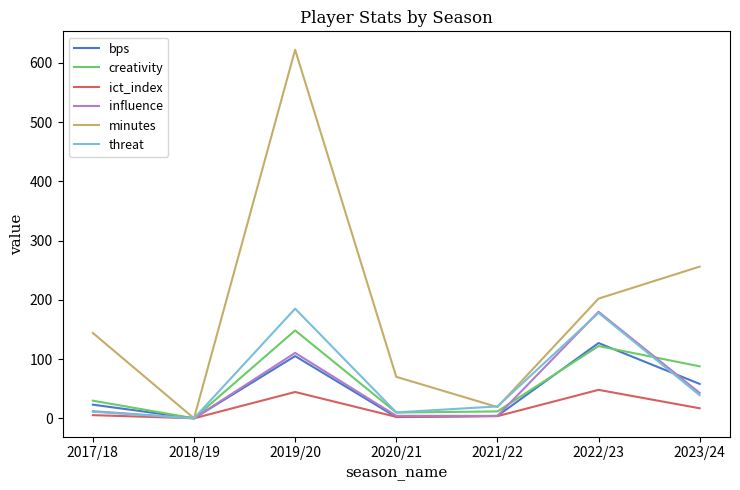

At which label does threat reach its minimum?

2018/19